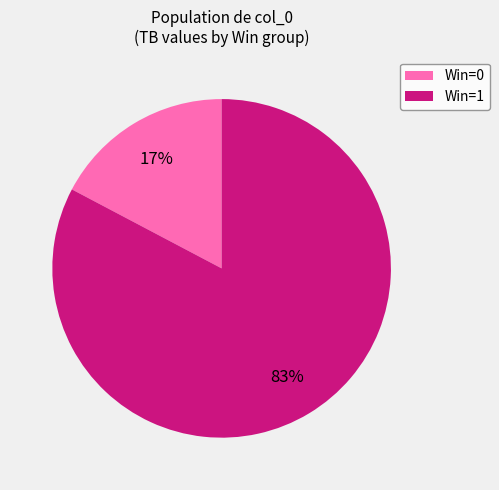

Does any single category account for the majority?

Yes